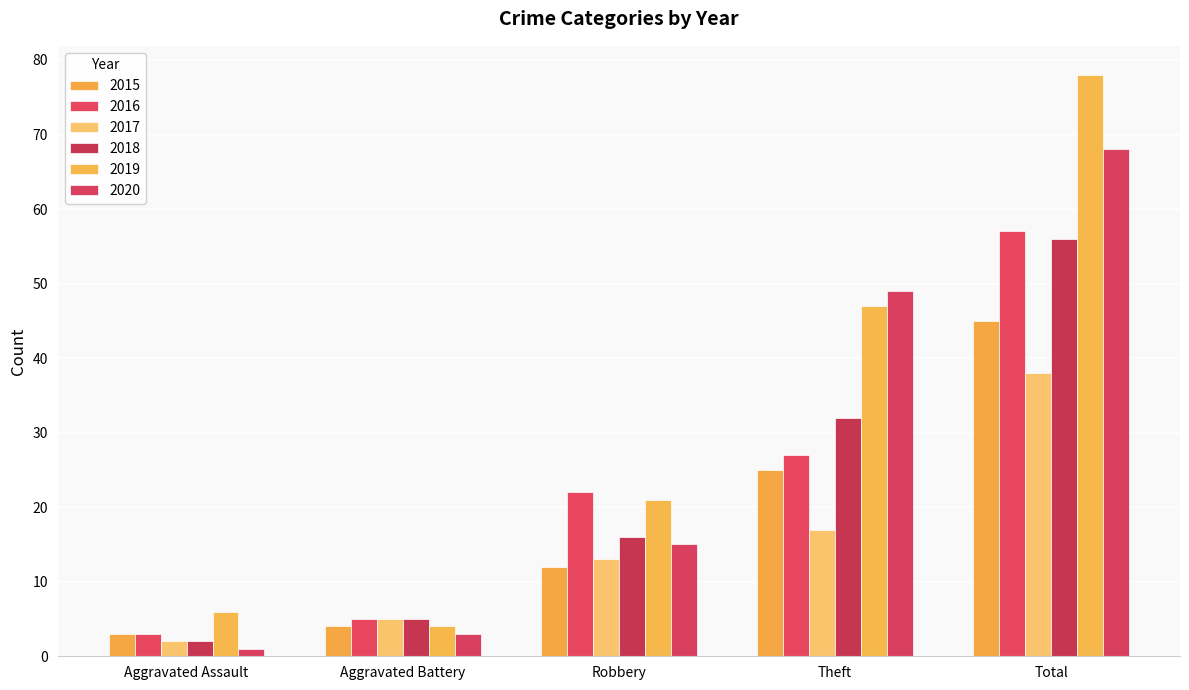

Is it true that 2017 equals 12 at Total?

False